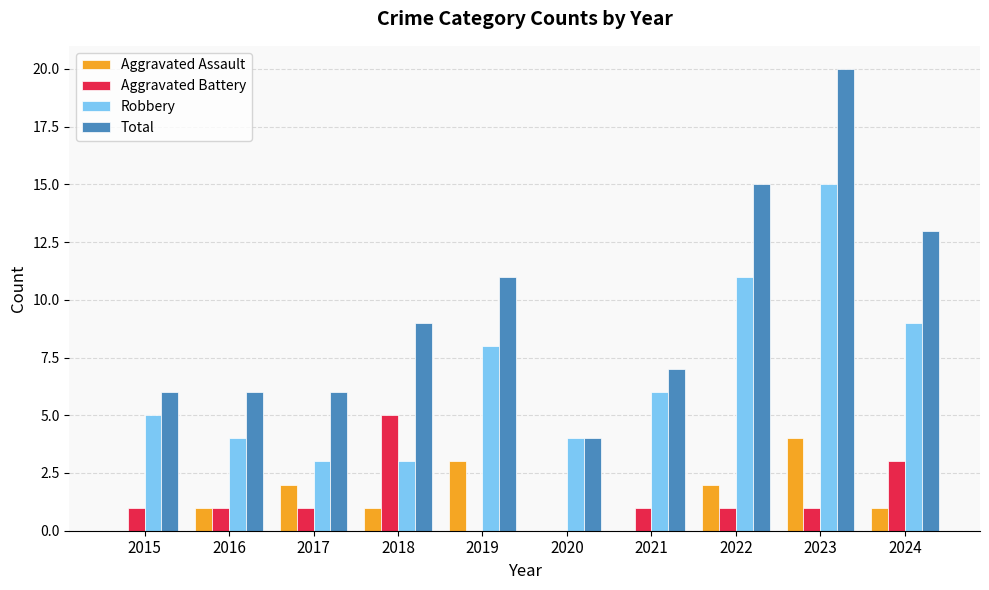

What is the approximate value of Total at 2021, to the nearest 10?

10